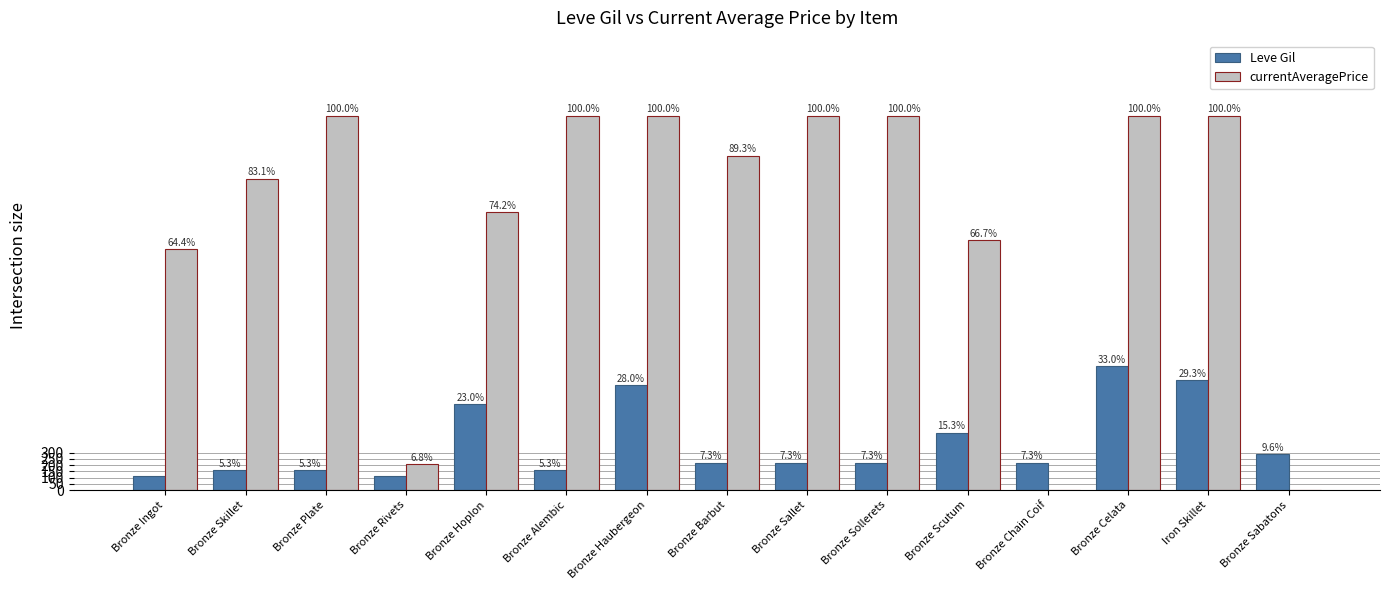

What is the difference between the highest and lowest values at Bronze Rivets?

93